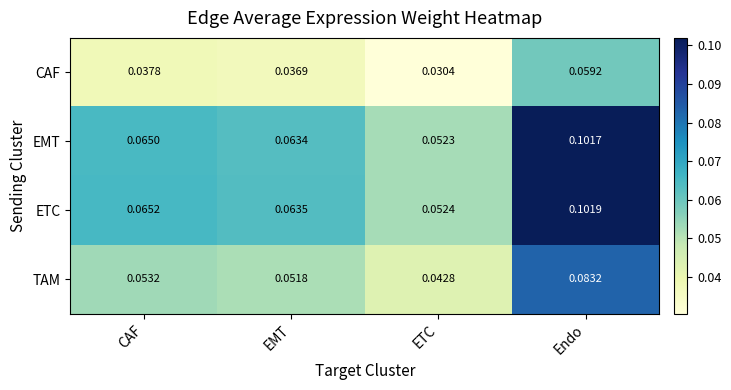

Between EMT and Endo, which series saw the biggest shift?

ETC